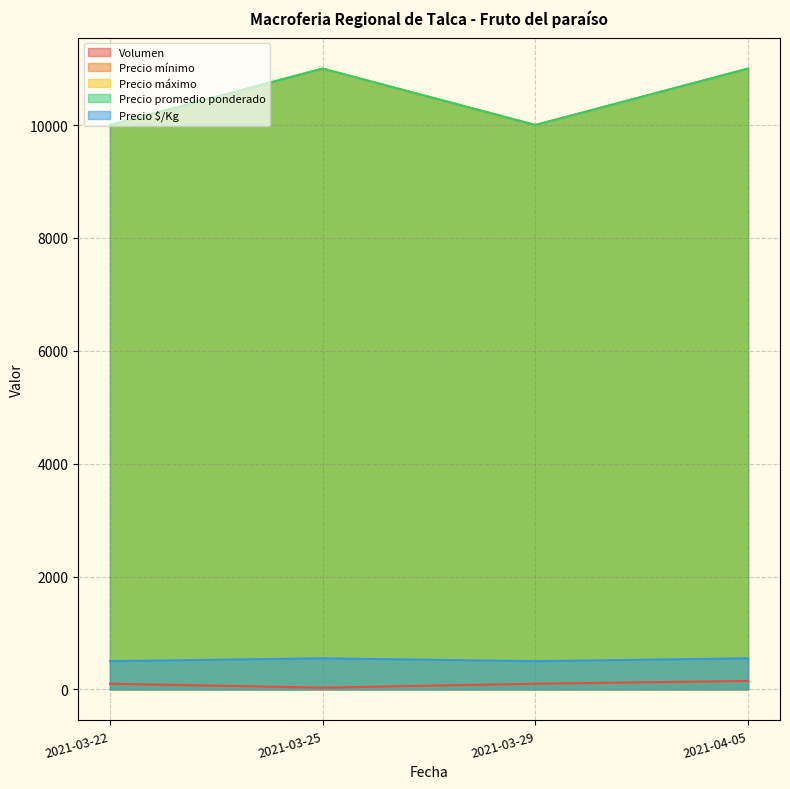

Between 2021-03-25 and 2021-03-22, which is larger?

2021-03-22